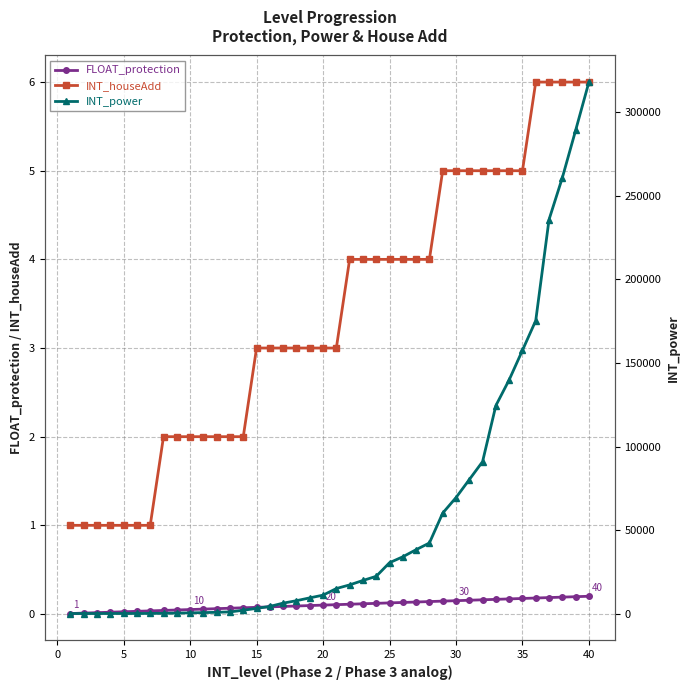

Reading right to left, transcribe all the data shown in this chart.

FLOAT_protection: 0.2	0.2	0.2	0.2	0.2	0.2	0.2	0.2	0.2	0.2	0.1	0.1	0.1	0.1	0.1	0.1	0.1	0.1	0.1	0.1	0.1	0.1	0.1	0.1	0.1	0.1	0.1	0.1	0.1	0.1	0.1	0.0	0.0	0.0	0.0	0.0	0.0	0.0	0.0	0.0
INT_houseAdd: 6.0	6.0	6.0	6.0	6.0	5.0	5.0	5.0	5.0	5.0	5.0	5.0	4.0	4.0	4.0	4.0	4.0	4.0	4.0	3.0	3.0	3.0	3.0	3.0	3.0	3.0	2.0	2.0	2.0	2.0	2.0	2.0	2.0	1.0	1.0	1.0	1.0	1.0	1.0	1.0
INT_power: 318090.0	289190.0	260850.0	235810.0	175350.0	157550.0	139870.0	124480.0	90950.0	80170.0	69410.0	60130.0	42260.0	38250.0	34000.0	30460.0	22310.0	19830.0	17180.0	14990.0	11040.0	9420.0	7720.0	6270.0	4300.0	3120.0	2010.0	1010.0	770.0	610.0	450.0	310.0	160.0	100.0	80.0	70.0	60.0	50.0	45.0	40.0